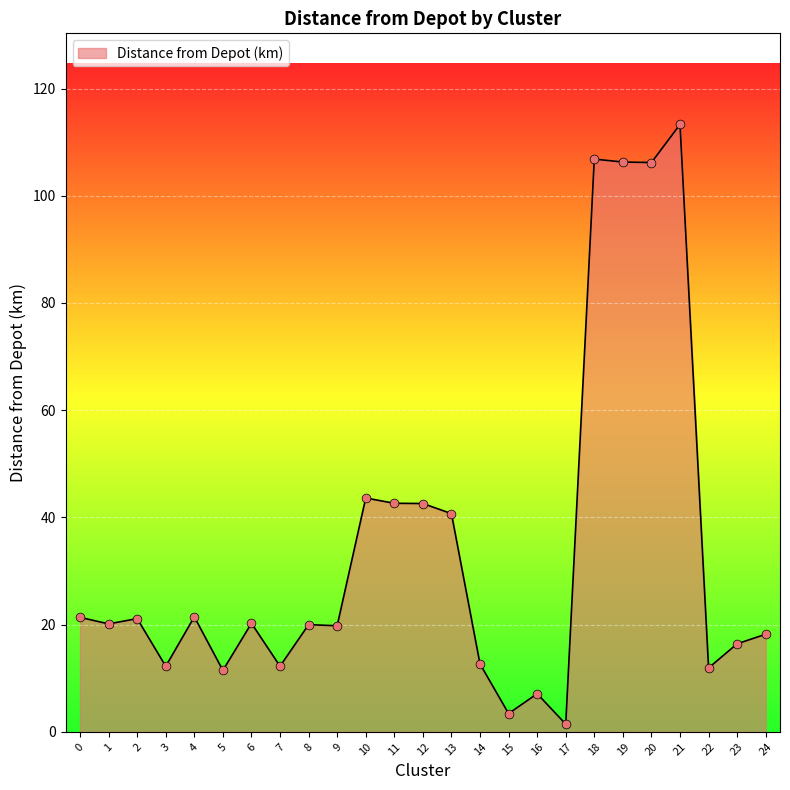

Which has a higher value, 21 or 2?

21